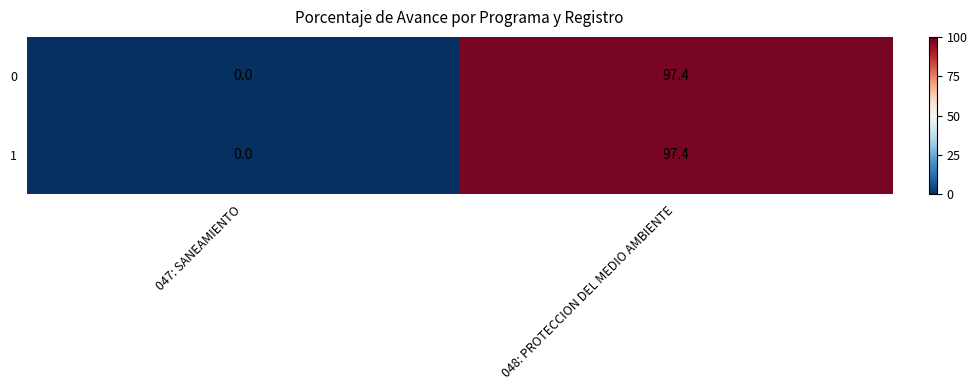

What is the sum of all 0 values?

97.4